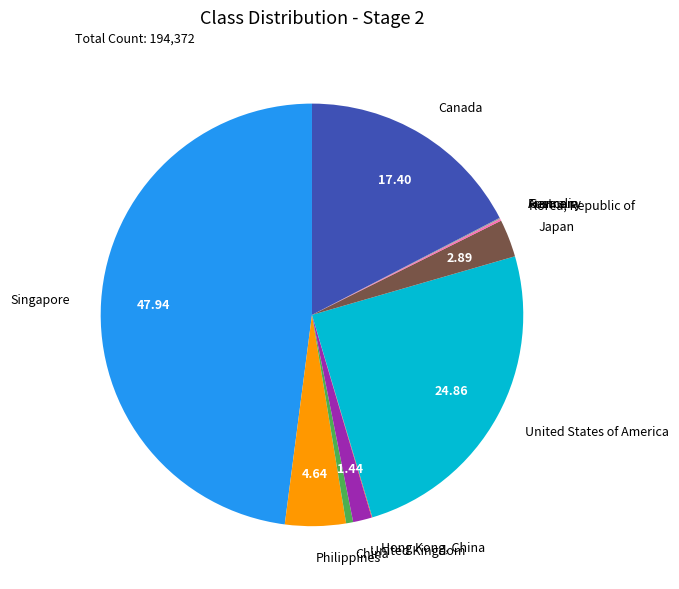

What is the largest slice in the pie chart?

Singapore